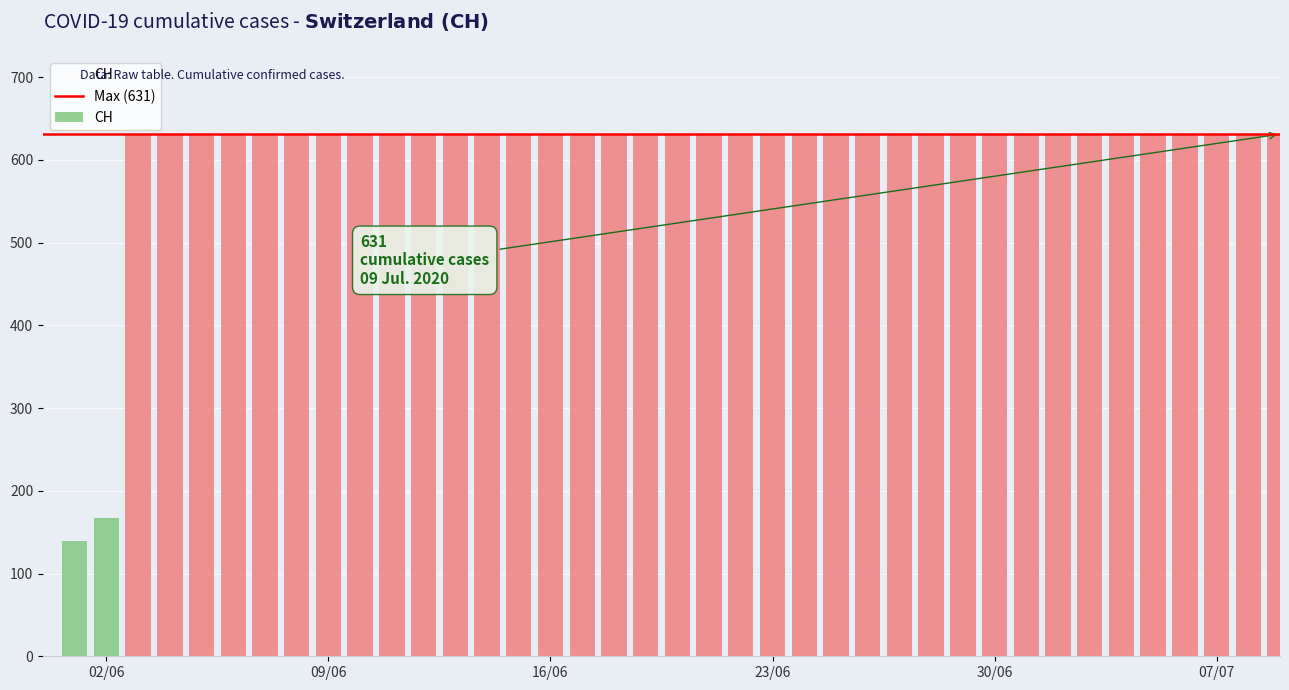

Which has a higher value, 2020-07-05 or 2020-07-04?

2020-07-05